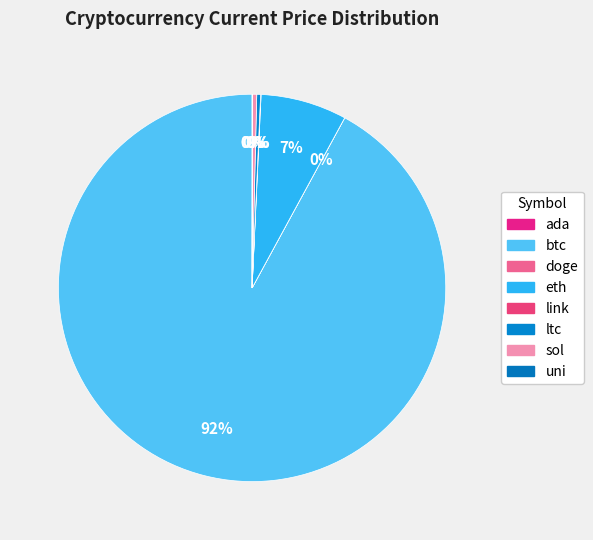

Combined, what portion of the pie is eth and uni?

7.2%